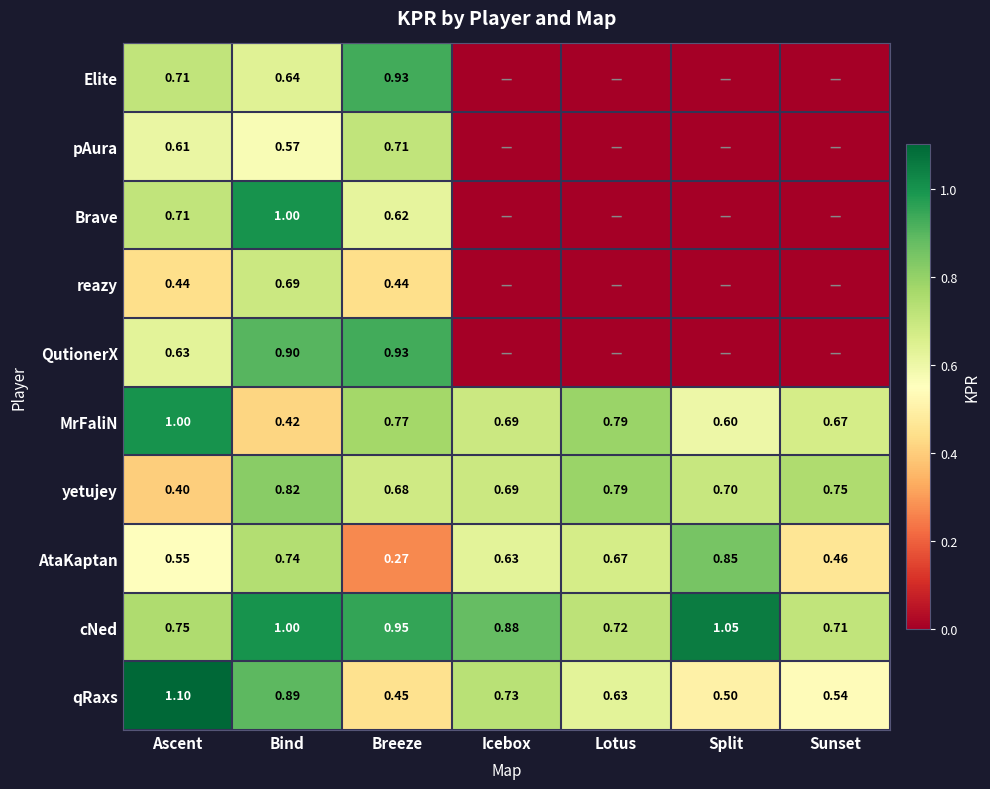

The pAura series shows 0.9 at Bind. True or false?

False